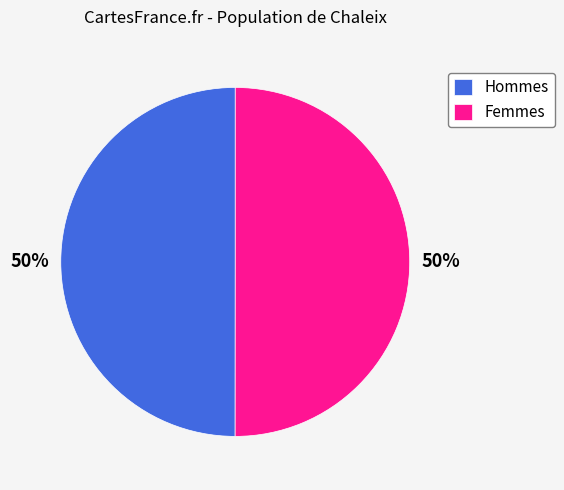

Combined, do Femmes and Hommes account for over 50%?

Yes